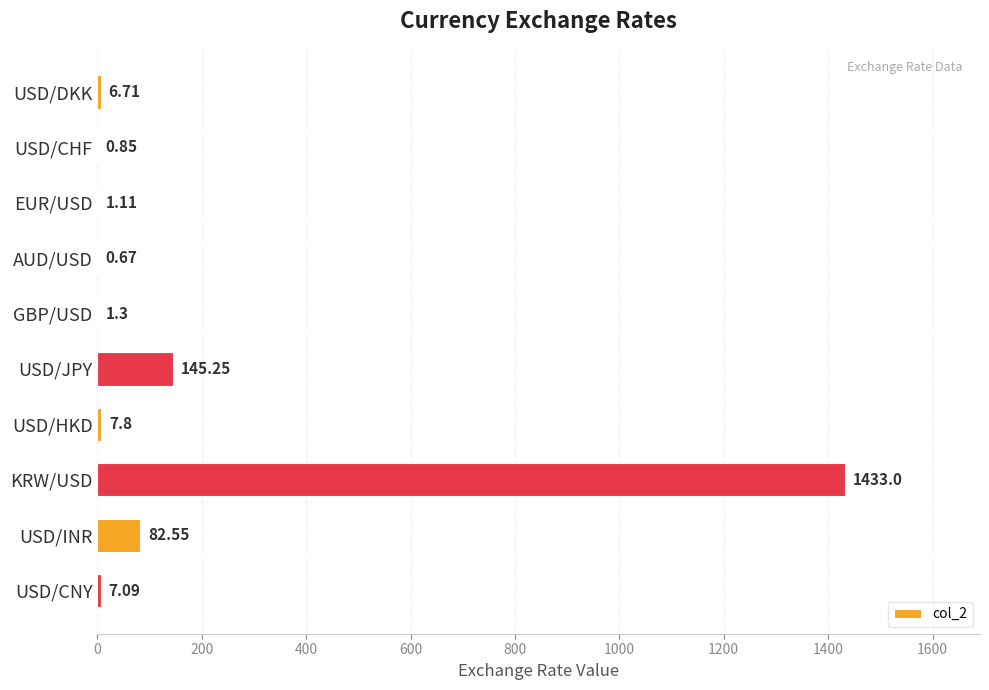

At which category does the chart reach its peak across all series?

KRW/USD